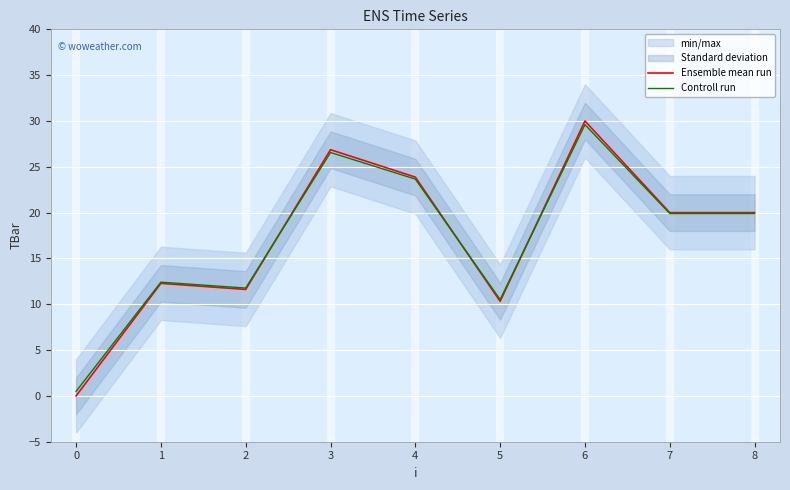

Is the value of Ensemble mean run at 3 greater than the value of Controll run at 2?

Yes